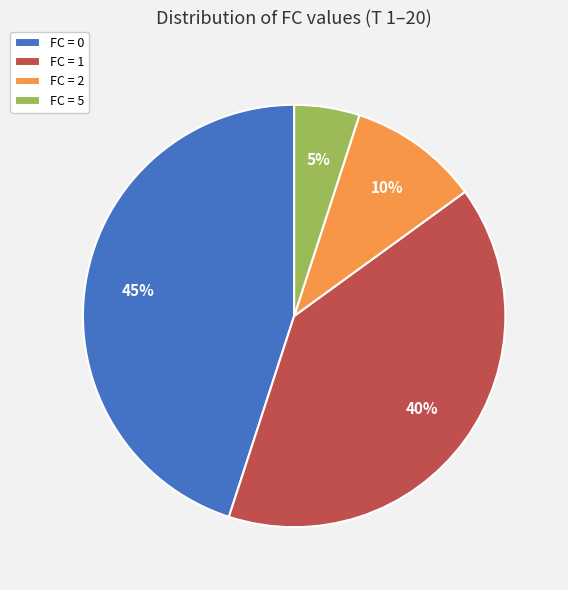

Does FC = 5 account for over 50% of the chart?

No